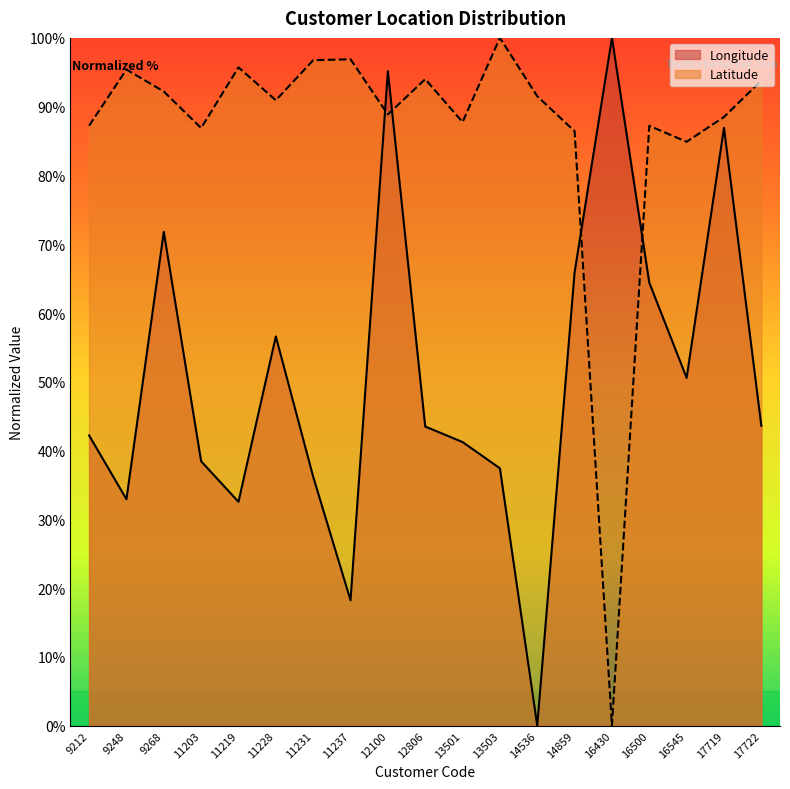

The value of Latitude at 17722 is 93.8. True or false?

True